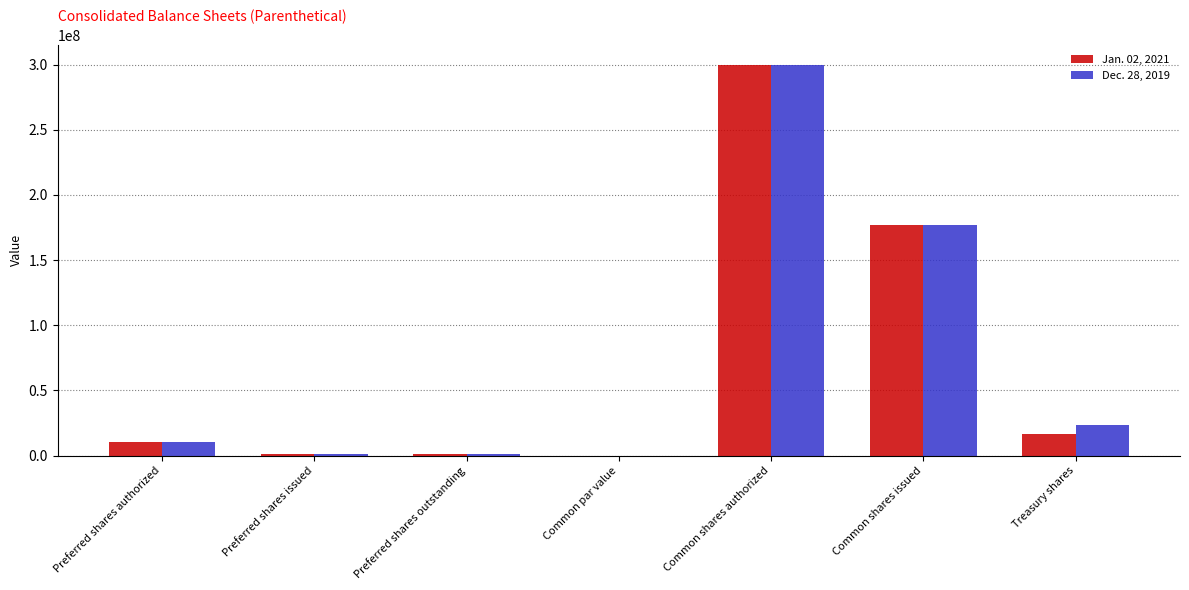

How many categories are shown in the chart?

7